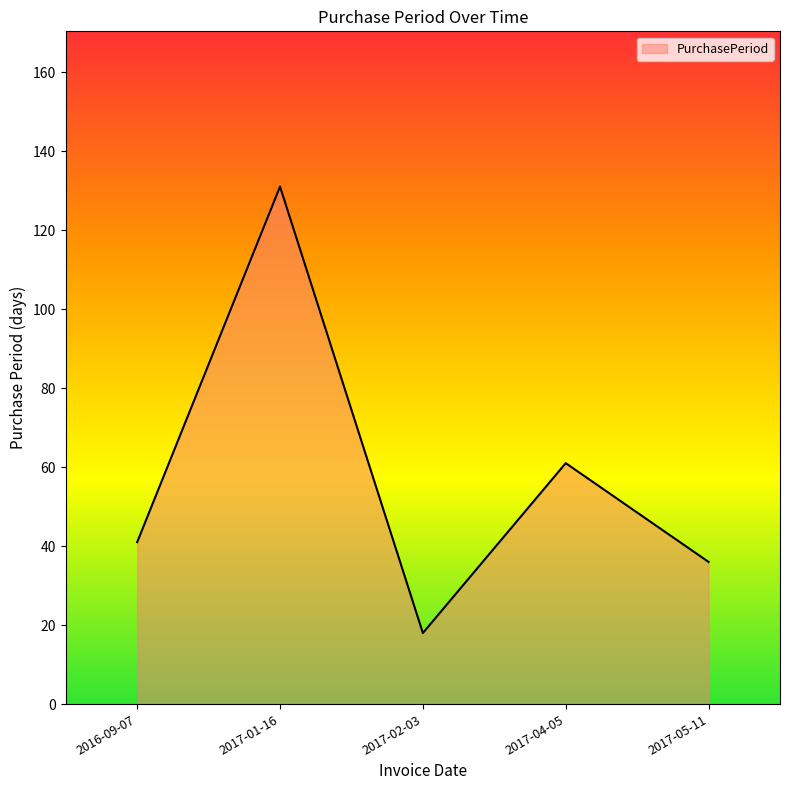

What is the ratio of the value at 2017-05-11 to the value at 2016-09-07?

0.9